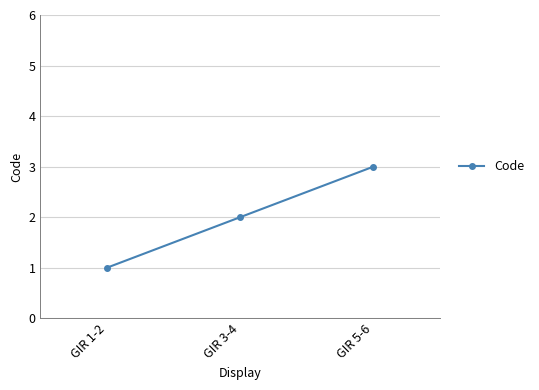

How many series are shown in this chart?

1